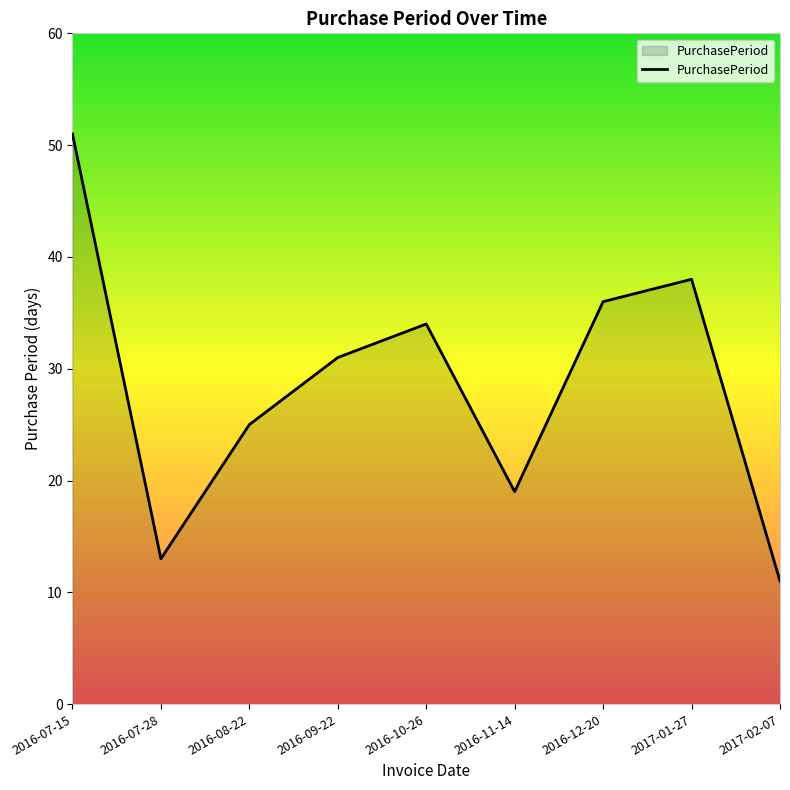

List the labels in order of value, largest first.

2016-07-15, 2017-01-27, 2016-12-20, 2016-10-26, 2016-09-22, 2016-08-22, 2016-11-14, 2016-07-28, 2017-02-07